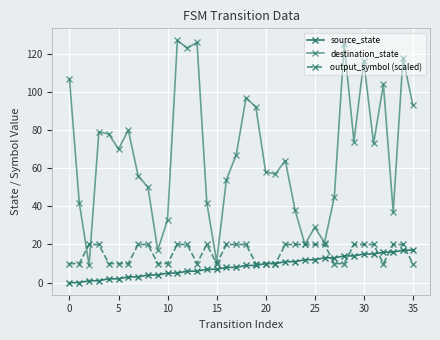

What is the difference between the maximum and minimum values in the source_state series?

17